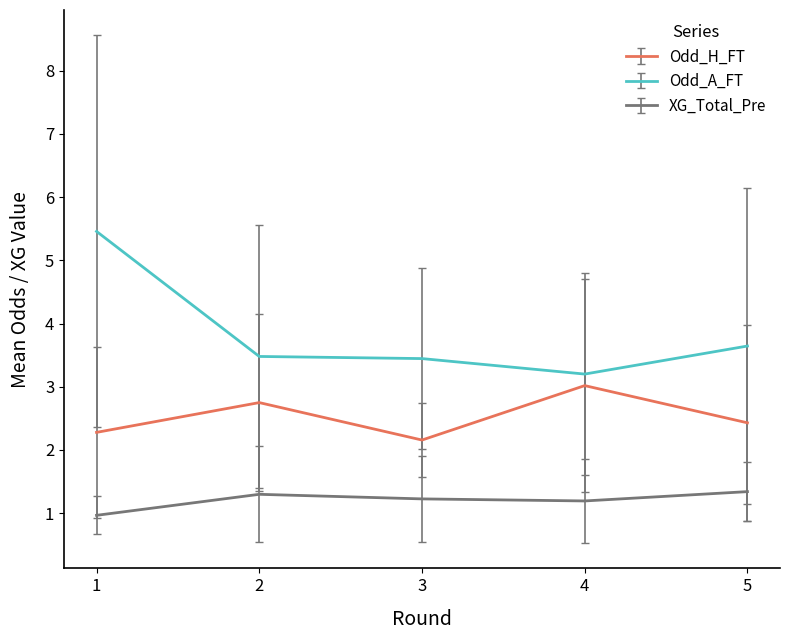

What are all the series names shown in the legend?

Odd_H_FT, Odd_A_FT, XG_Total_Pre